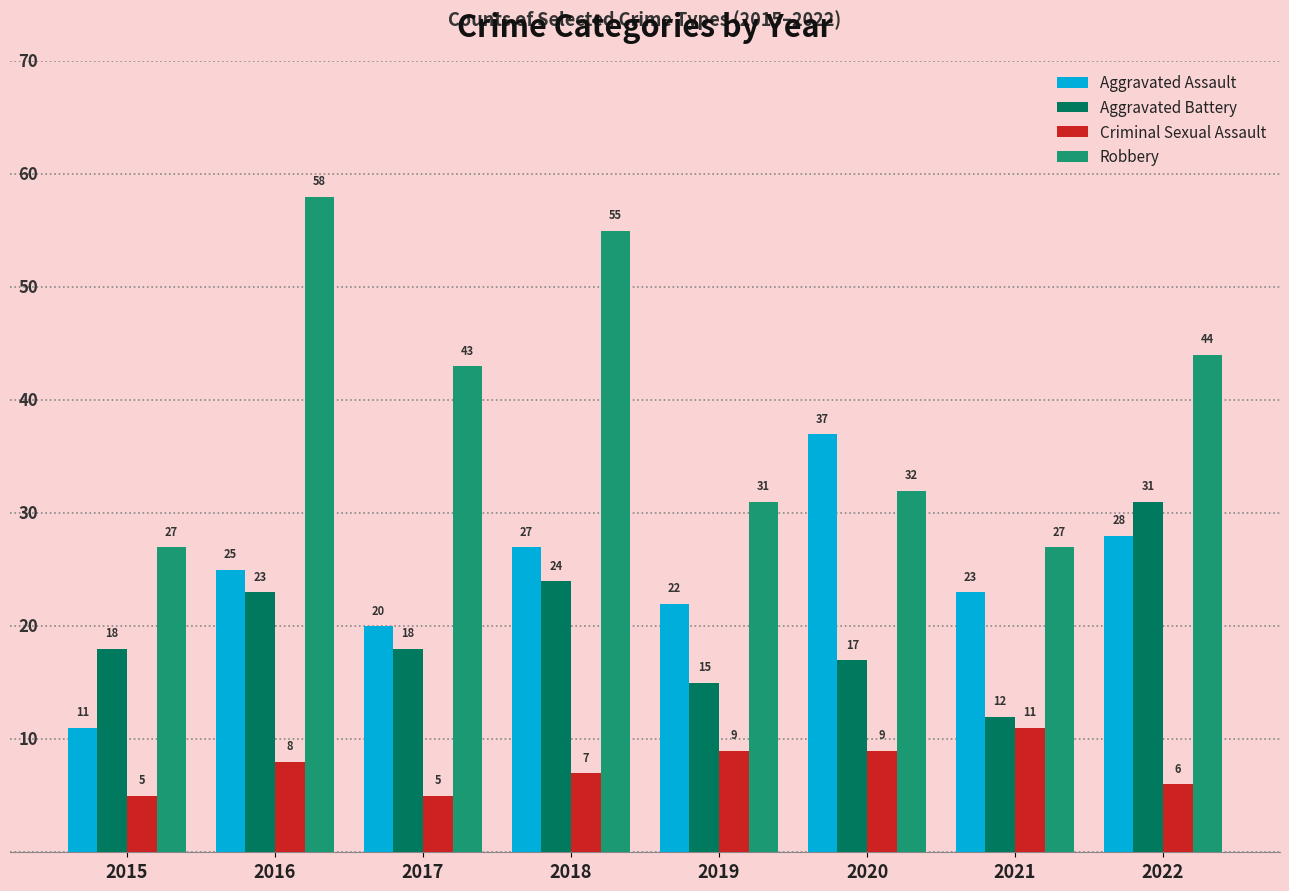

What are all the series names shown in the legend?

Aggravated Assault, Aggravated Battery, Criminal Sexual Assault, Robbery